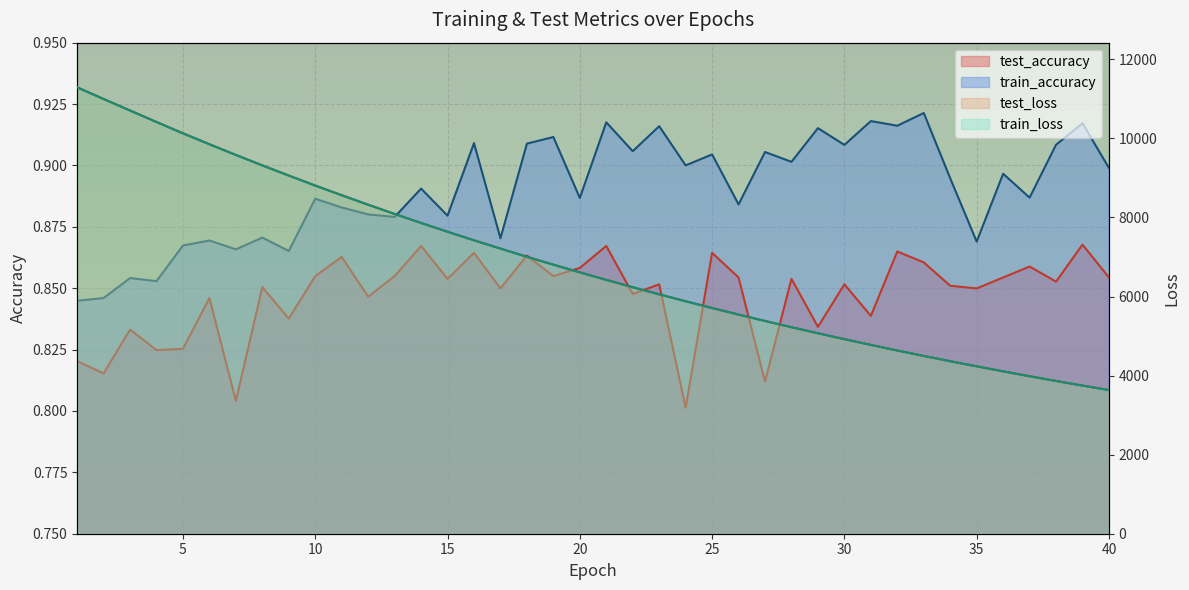

True or false: train_loss has more than 2 interior local peaks.

False